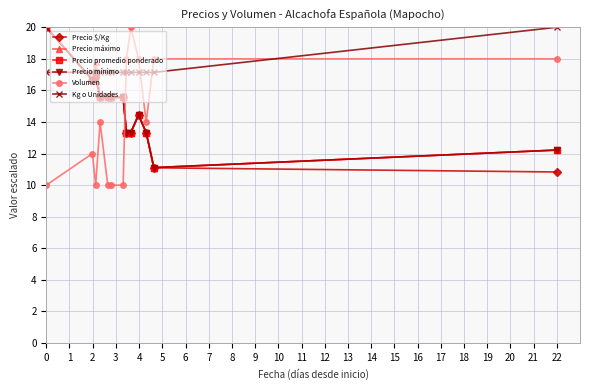

Does the chart have visible grid lines?

Yes